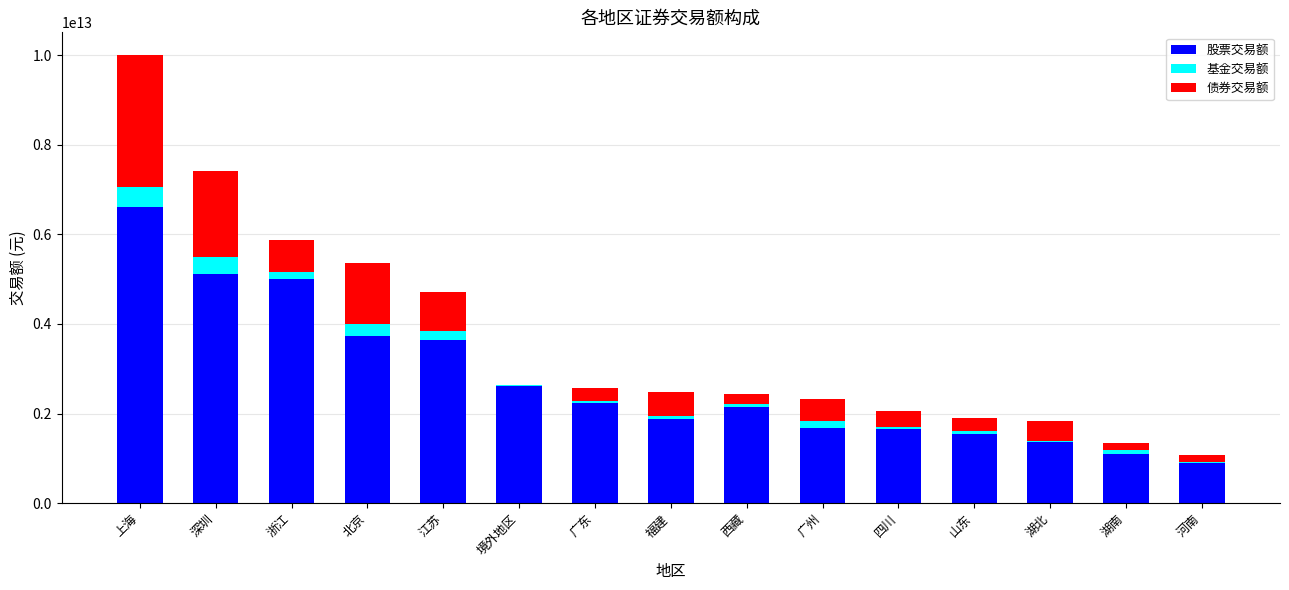

At which label does 股票交易额 reach its peak?

上海